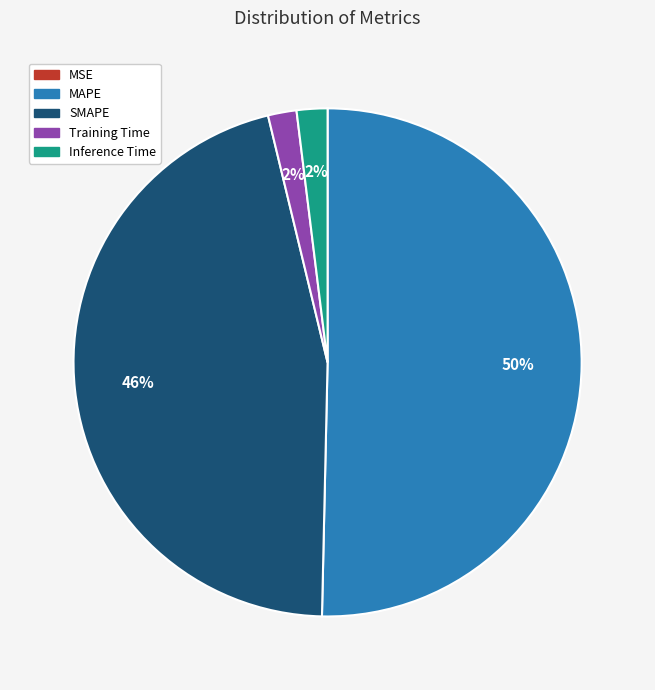

To the nearest percent, what is the average slice percentage?

20%